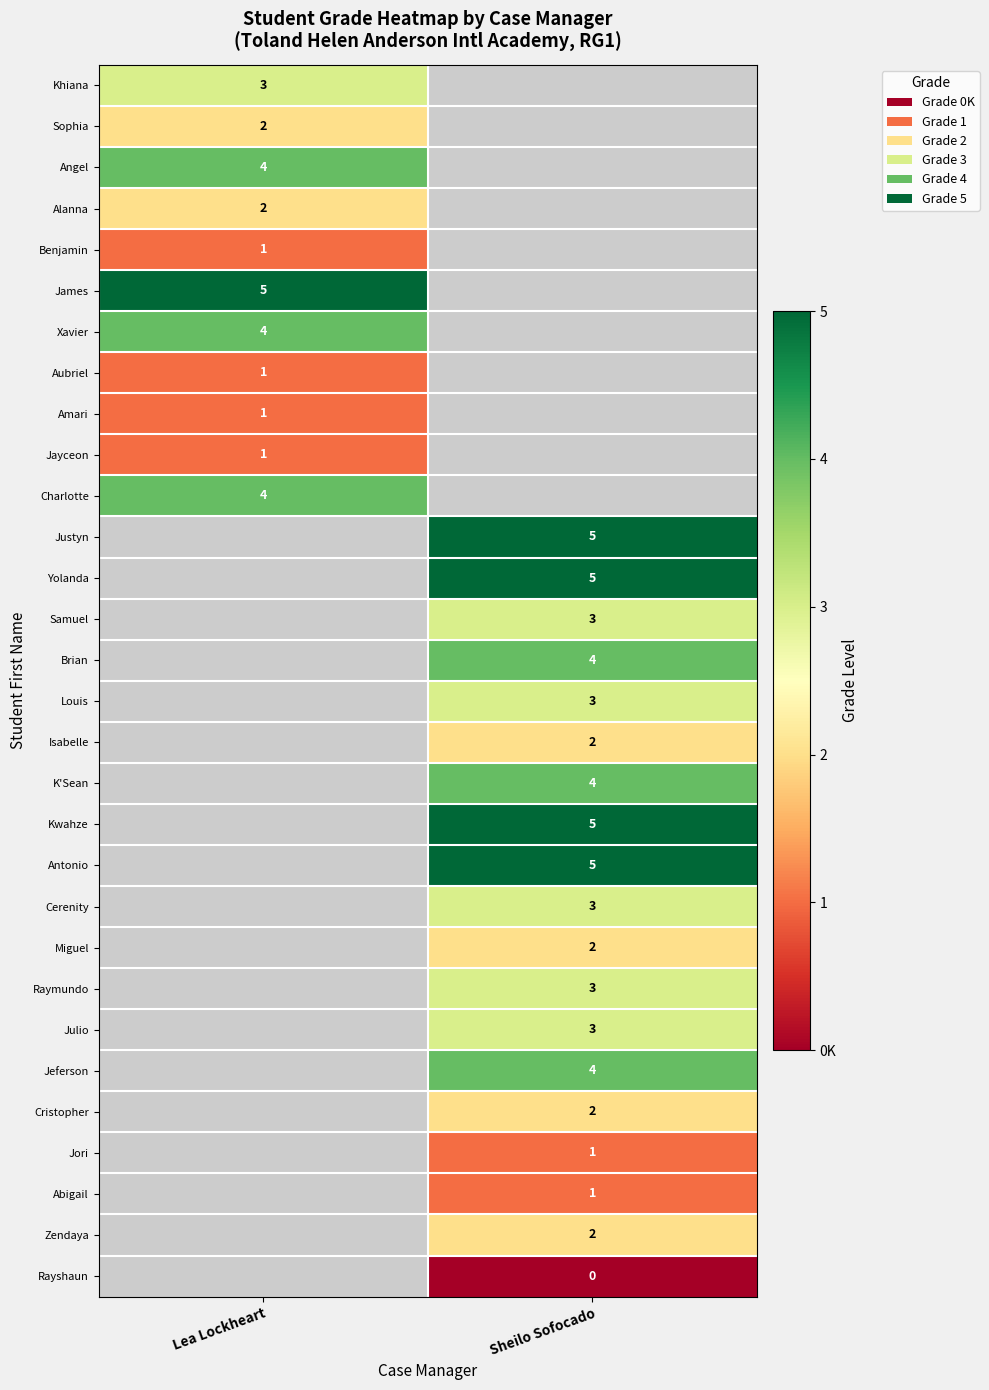

True or false: Louis has a value of 3 at Sheilo Sofocado.

True